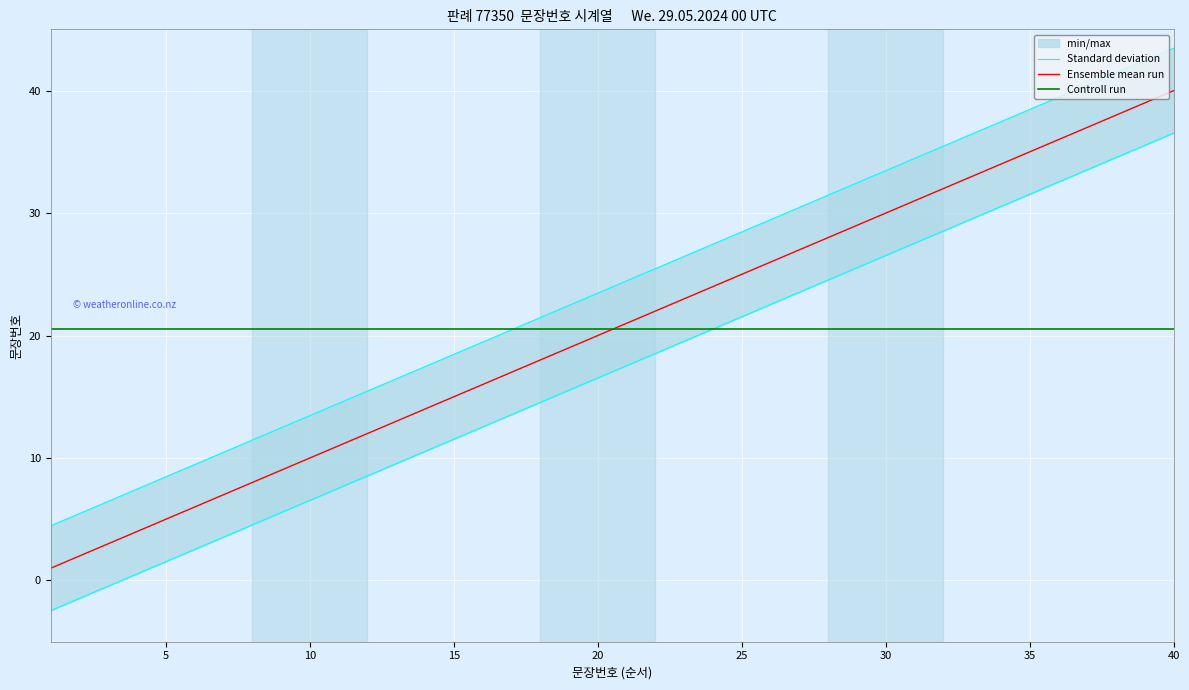

What is the minimum value for Standard deviation?

4.5